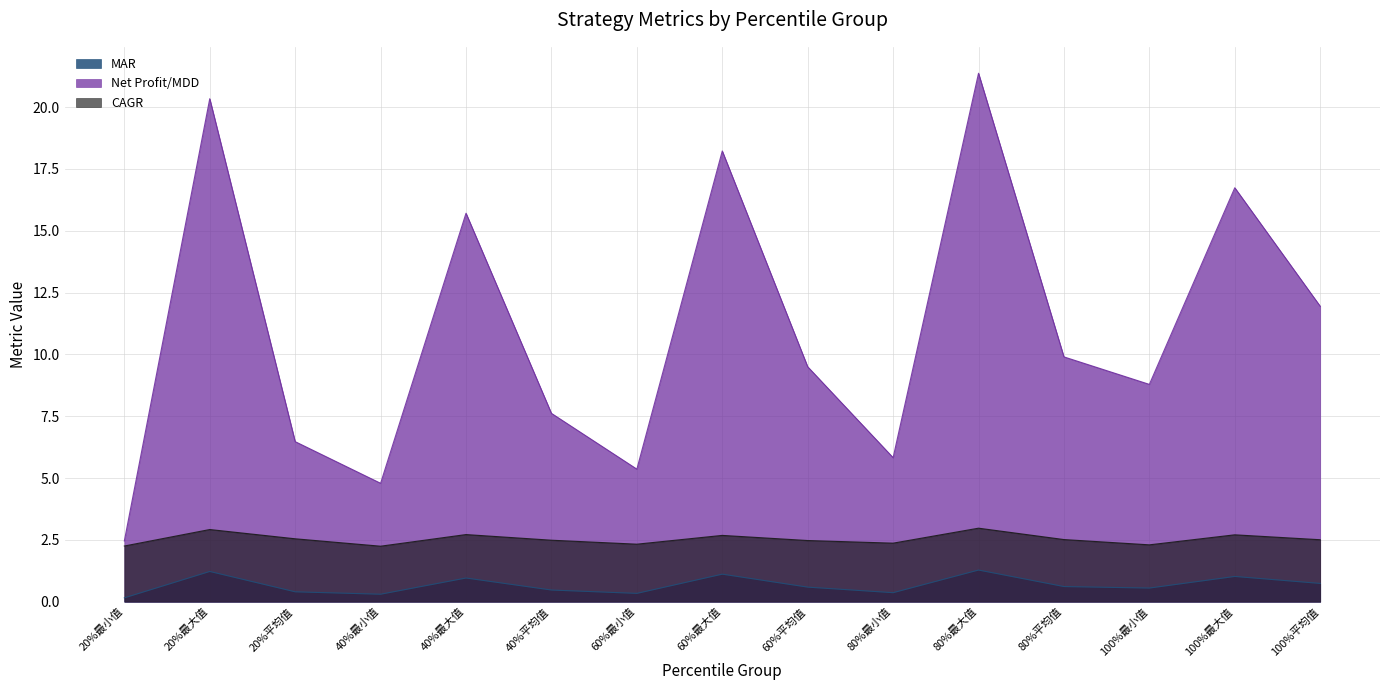

True or false: MAR and CAGR cross at least once.

False